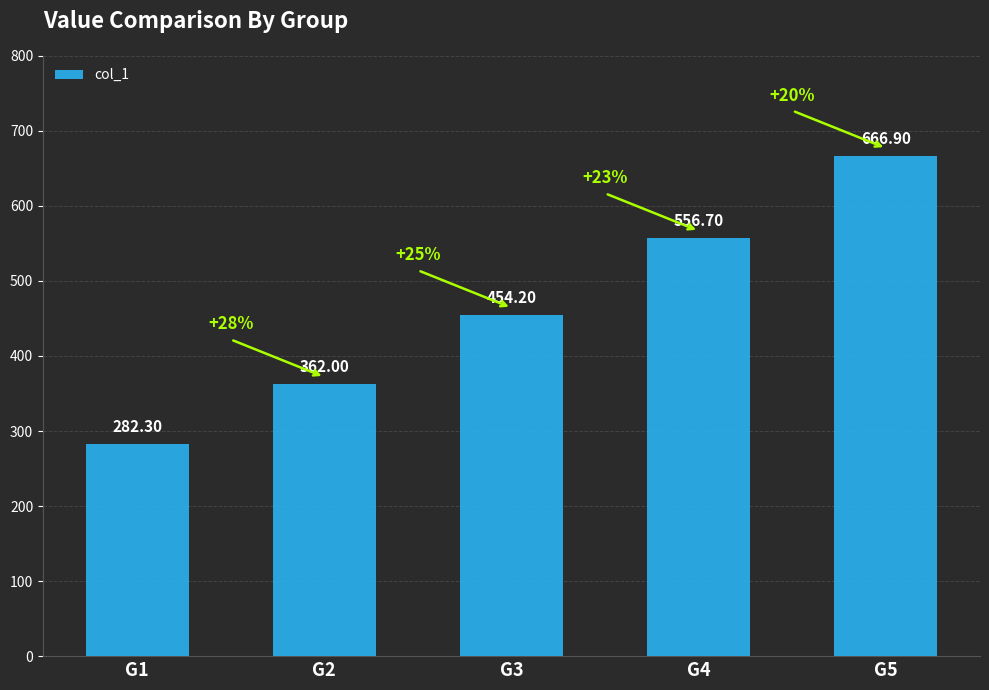

Reading left to right, transcribe all the data shown in this chart.

282.3	362.0	454.2	556.7	666.9